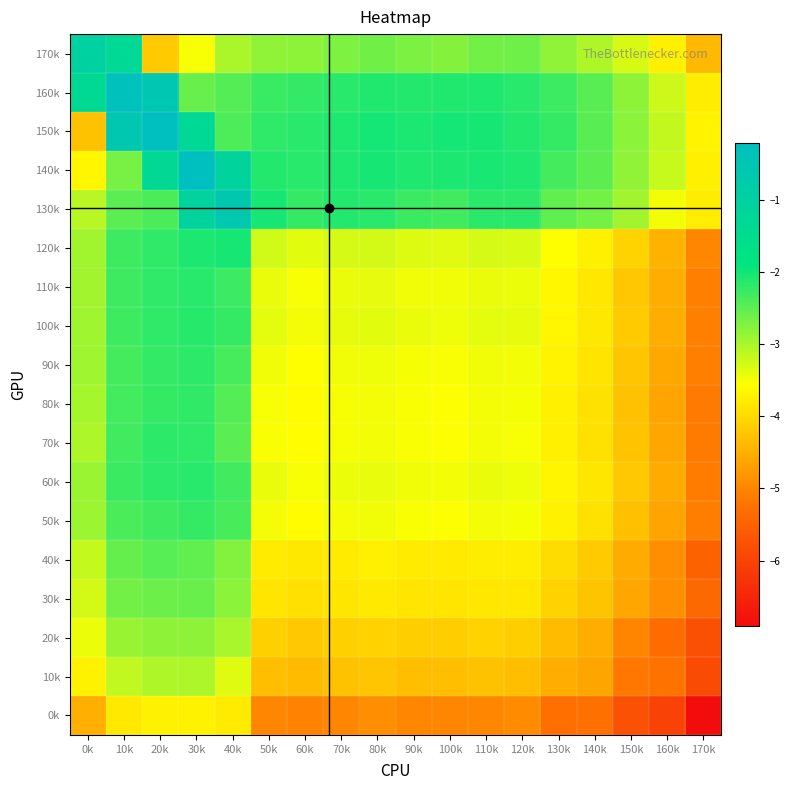

Rank the series at 20k from lowest to highest value.

170k, 0k, 10k, 20k, 30k, 40k, 130k, 50k, 80k, 90k, 110k, 100k, 120k, 60k, 70k, 140k, 160k, 150k